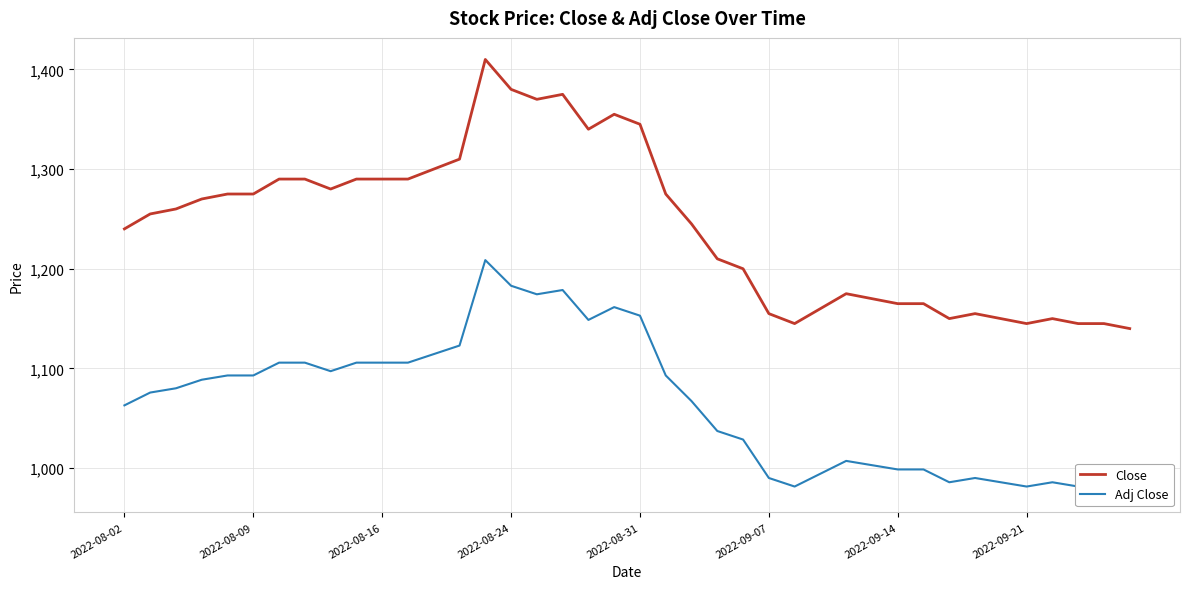

What is the minimum value for Close?

1140